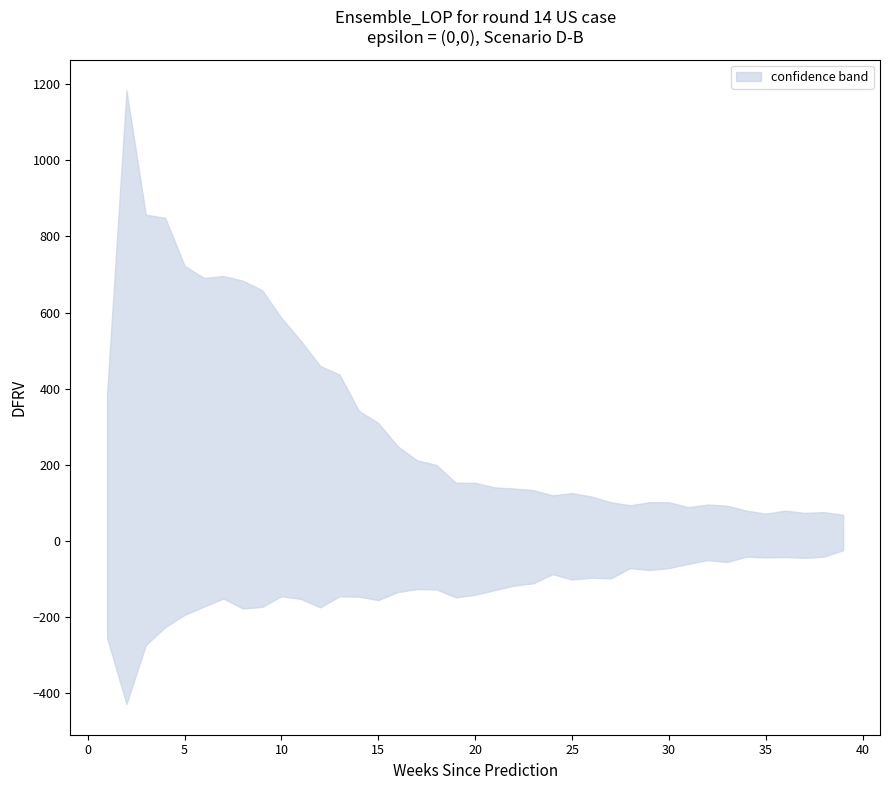

What is the maximum value shown in the chart?

1184